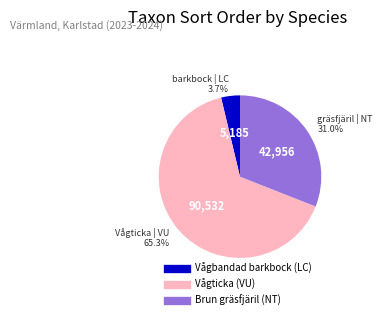

Between Vågticka (VU) and Vågbandad barkbock (LC), which is larger?

Vågticka (VU)